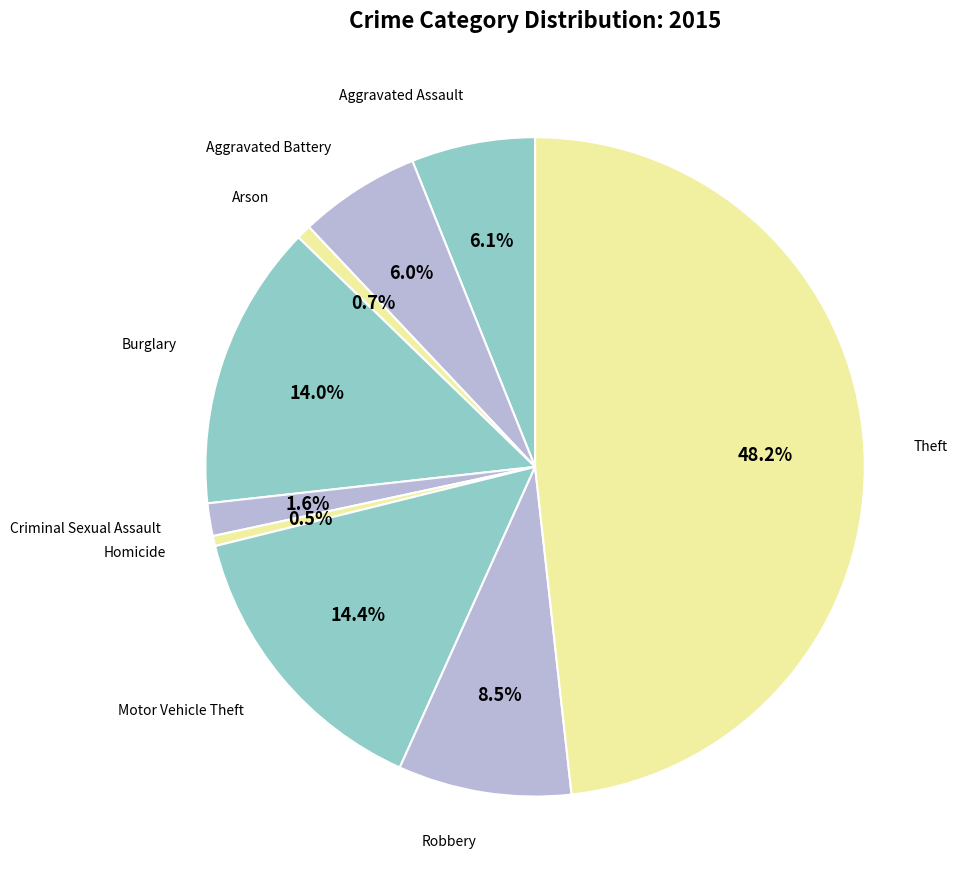

How many slices are in this pie chart?

9